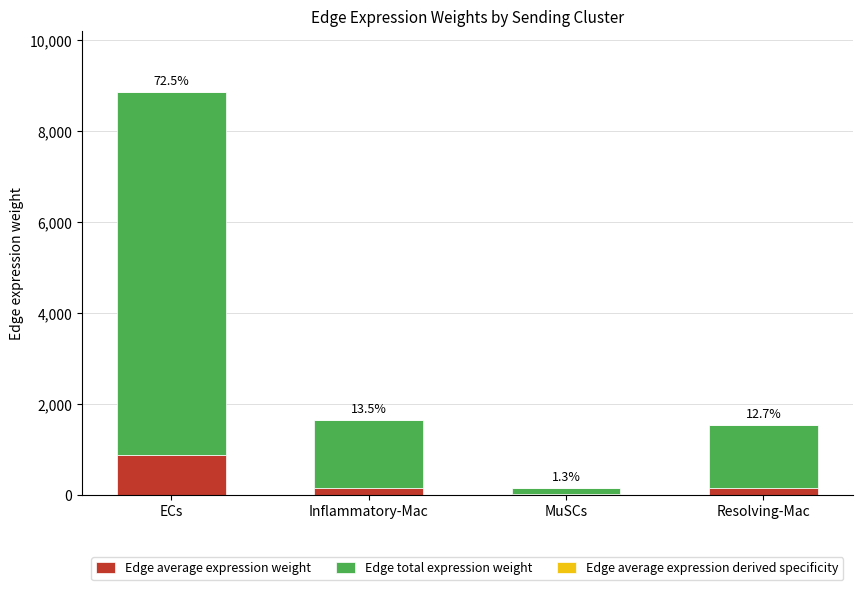

At which category is the sum across all series the highest?

ECs